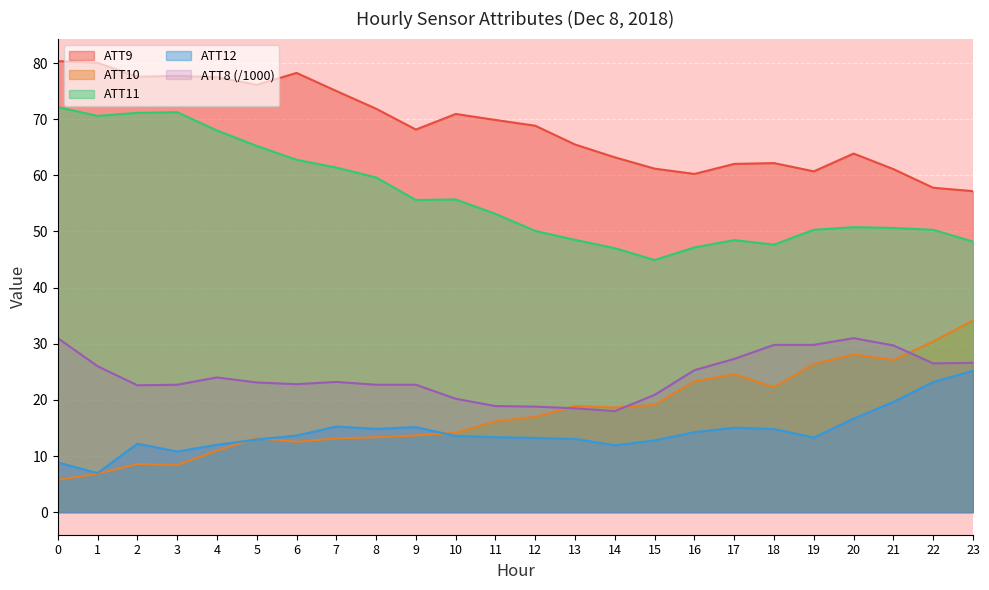

What is the difference between the ATT11 values at 9 and 16?

8.4